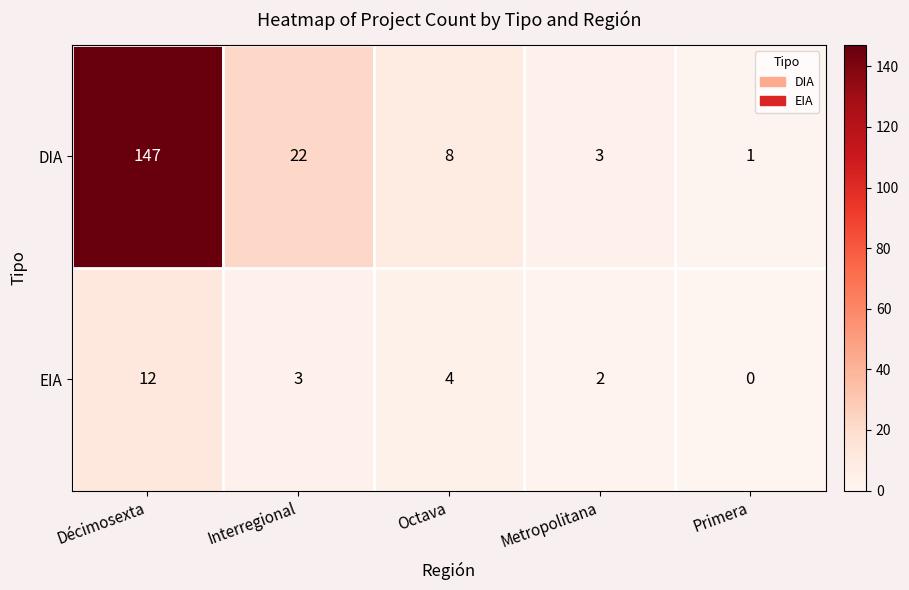

List the series in order of their overall mean, highest first.

DIA, EIA